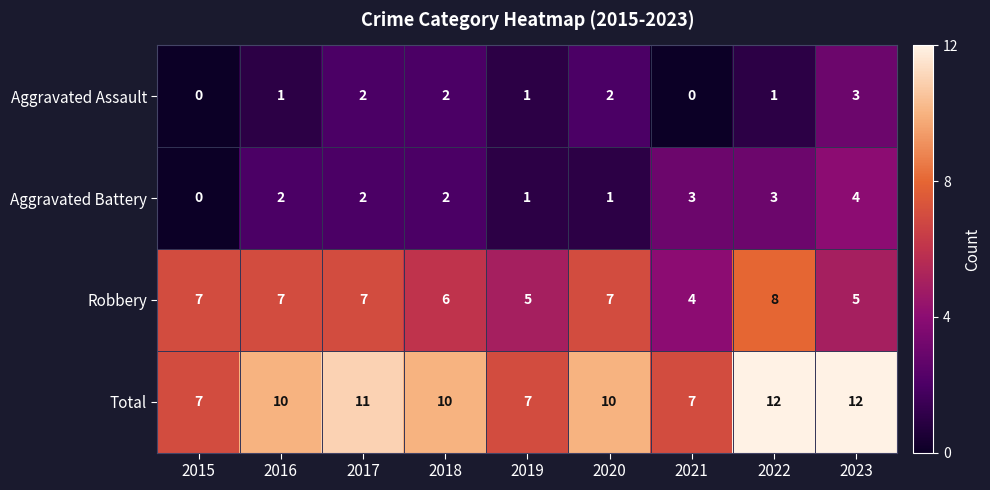

Count the number of categories in the chart.

9